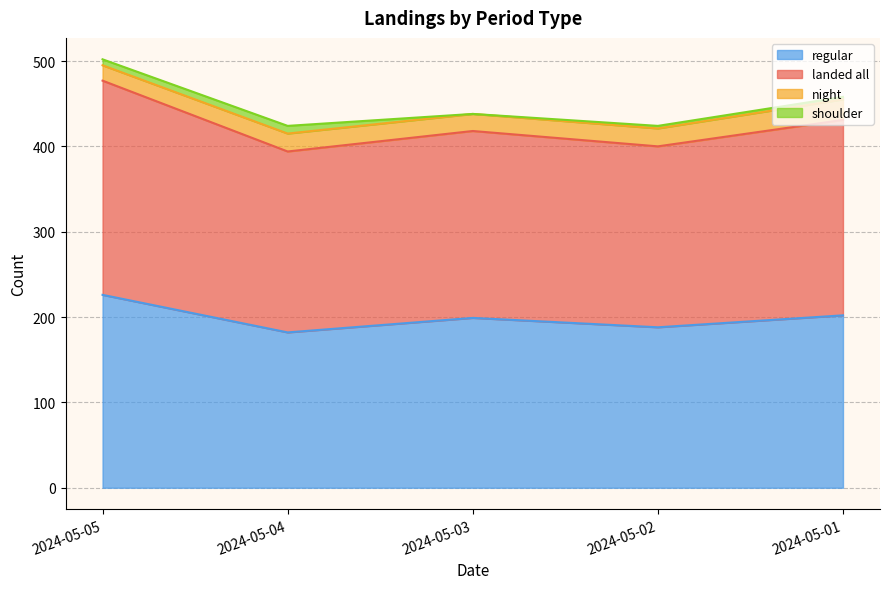

How many interior local valleys does the regular series have?

2